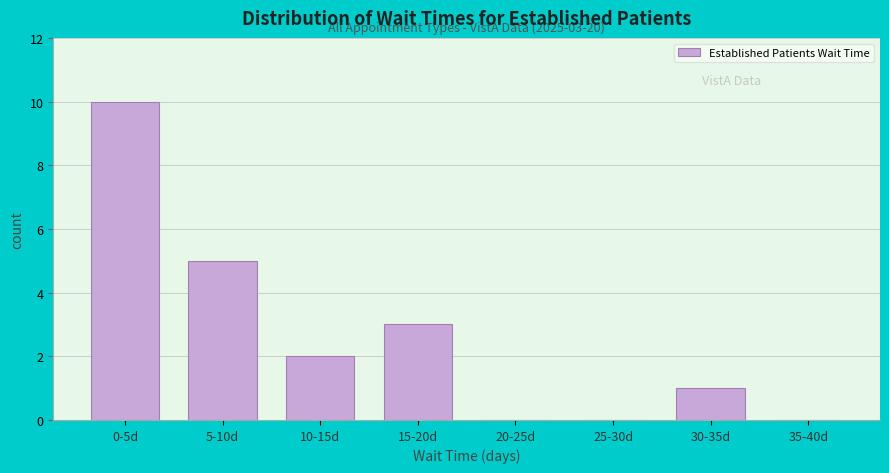

Reading left to right, transcribe all the data shown in this chart.

0-5d=10	5-10d=5	10-15d=2	15-20d=3	20-25d=0	25-30d=0	30-35d=1	35-40d=0